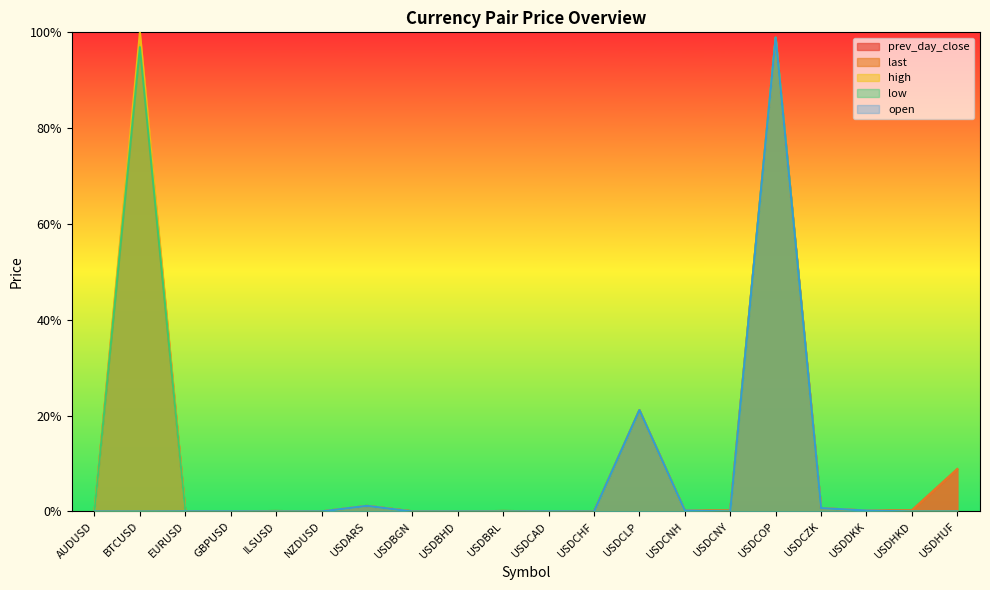

At which label does prev_day_close reach its minimum?

USDBHD